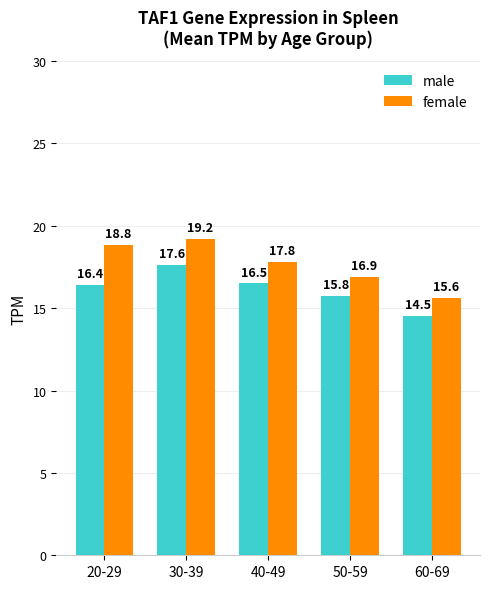

Which category has the highest value in the male series?

30-39